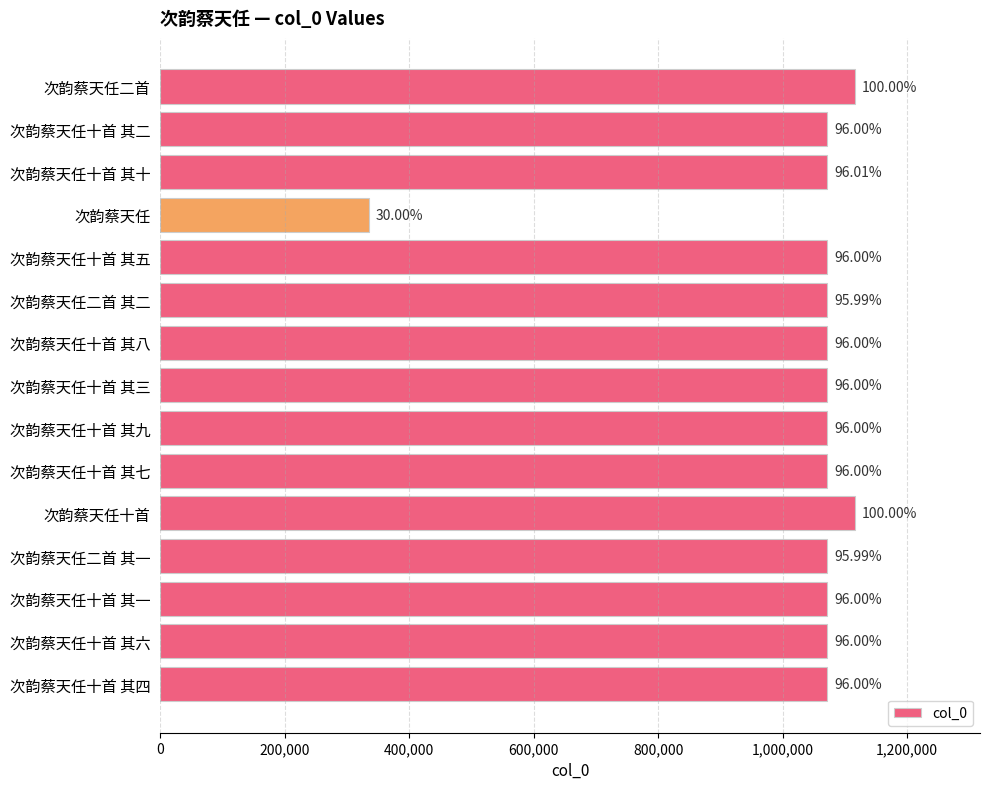

What is the average value?

1028384